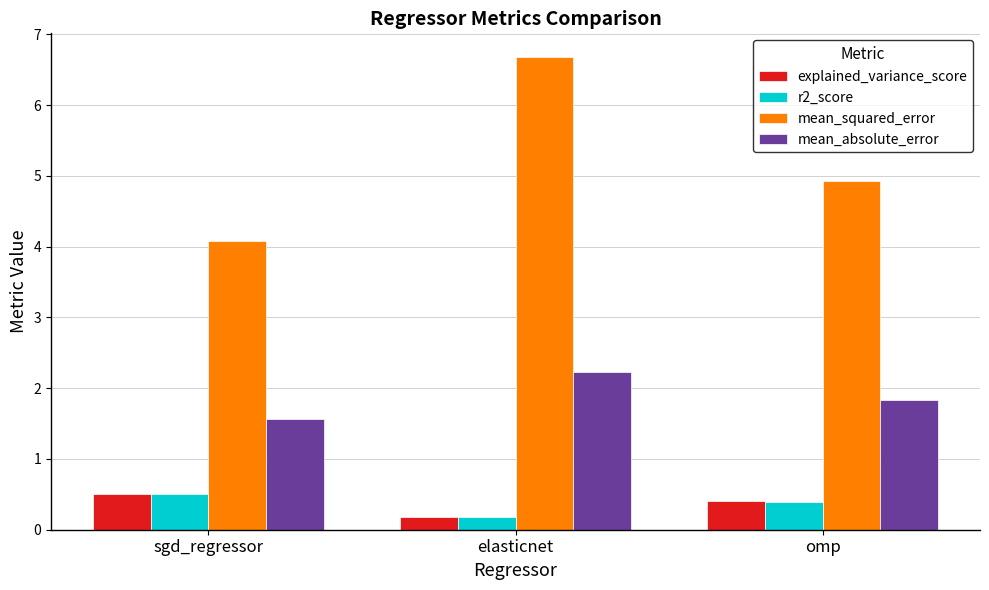

Reading left to right, extract all data points from this chart.

explained_variance_score: 0.5	0.2	0.4
r2_score: 0.5	0.2	0.4
mean_squared_error: 4.1	6.7	4.9
mean_absolute_error: 1.6	2.2	1.8